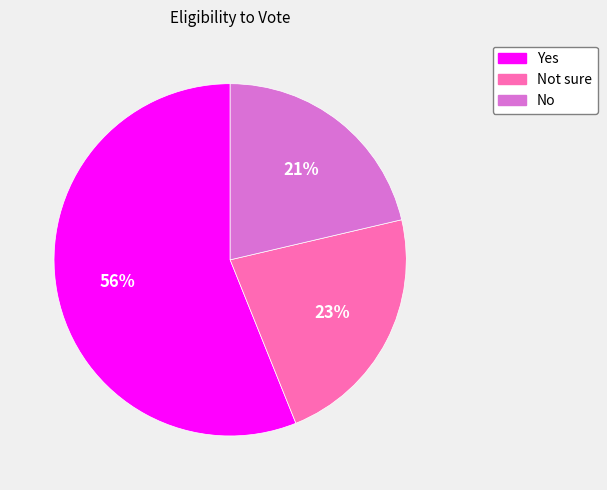

Is there any slice that represents more than half of the pie?

Yes